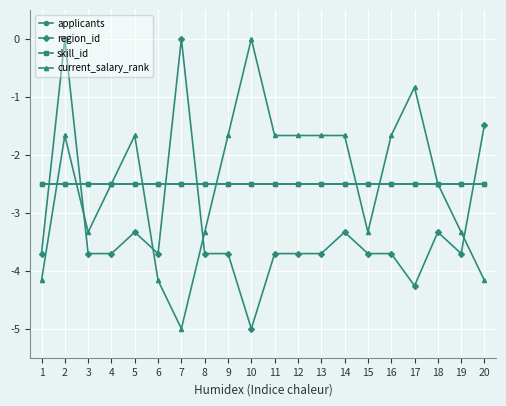

Is it true that region_id equals -3.7 at 15?

True